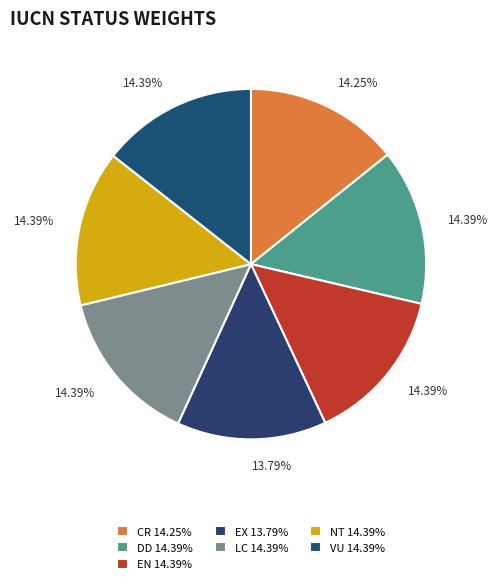

Between LC and DD, which is larger?

DD